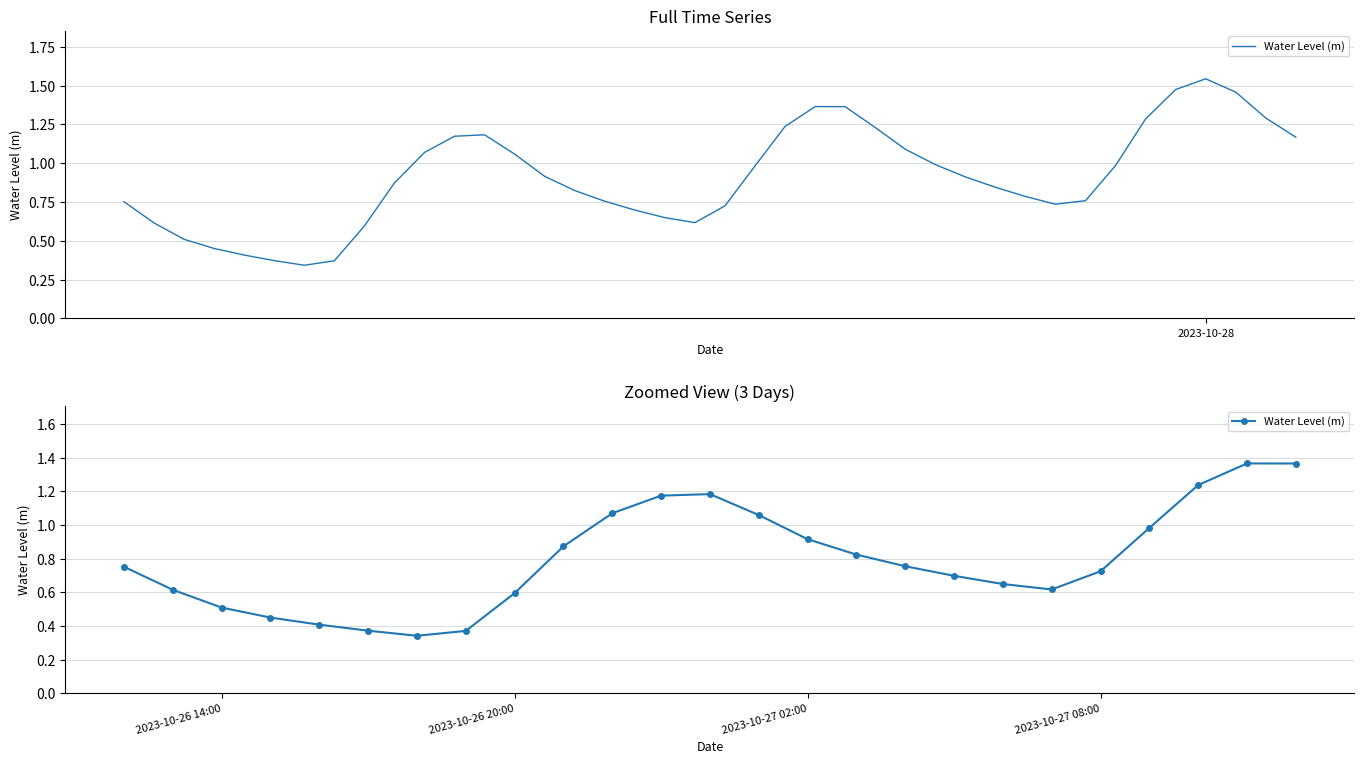

What is the sum of all values?

19.9